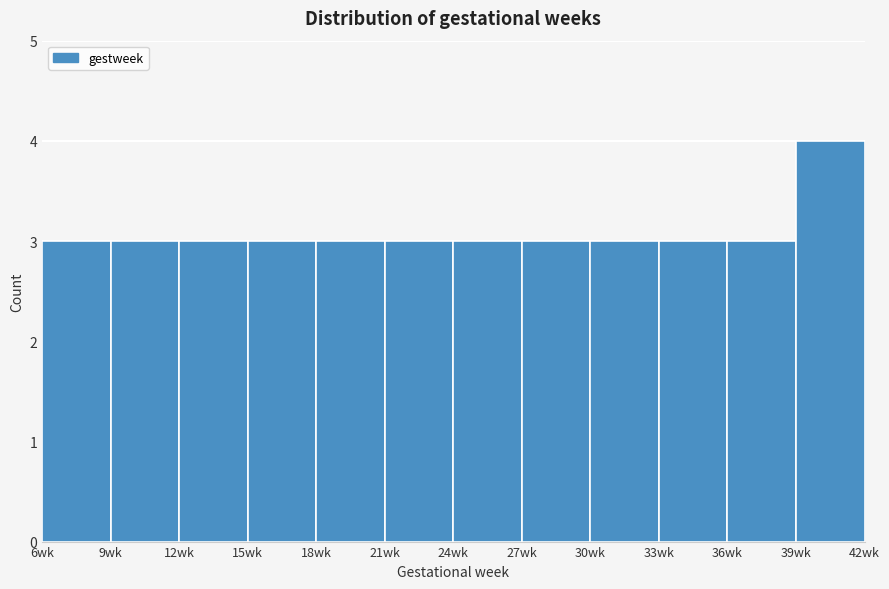

Reading left to right, transcribe this chart: for each bar, give the range it covers on the x-axis and its height. The values are not printed on the chart, so give them approximately, as read against the axis.

6 to 9: 3
9 to 12: 3
12 to 15: 3
15 to 18: 3
18 to 21: 3
21 to 24: 3
24 to 27: 3
27 to 30: 3
30 to 33: 3
33 to 36: 3
36 to 39: 3
39 to 42: 4